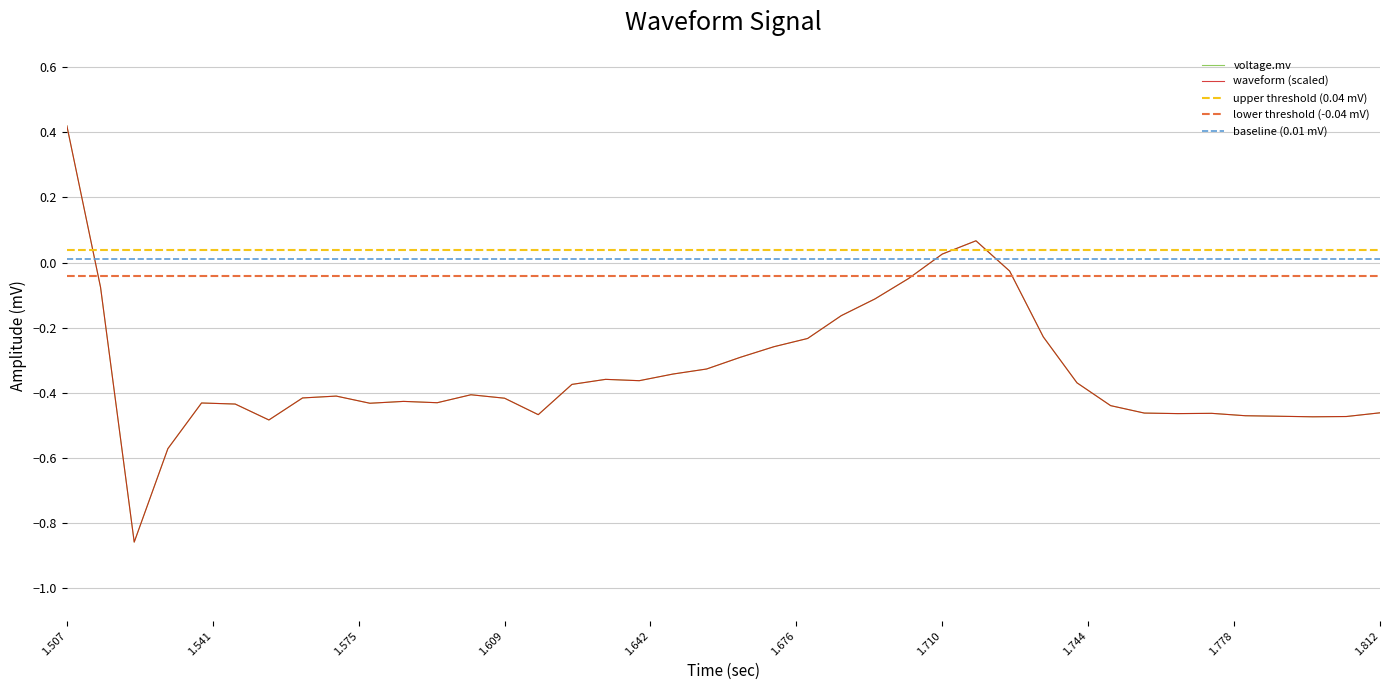

How many data points in waveform are less than 0?

37